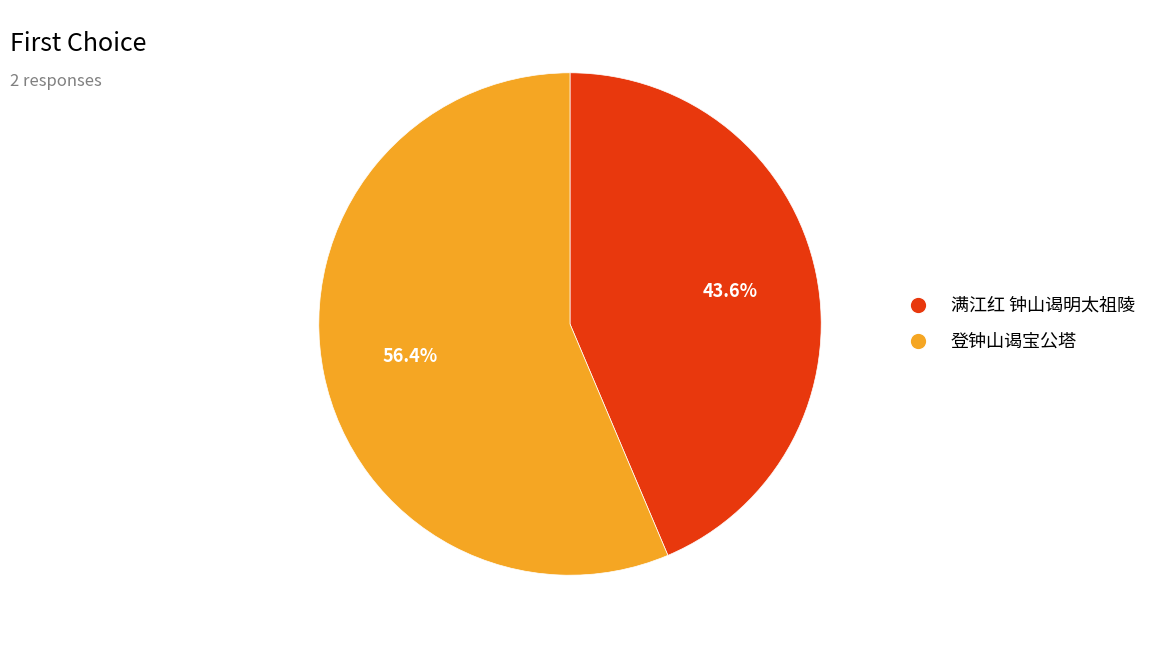

Approximately how many times larger is the value at 登钟山谒宝公塔 compared to 满江红 钟山谒明太祖陵?

1.3